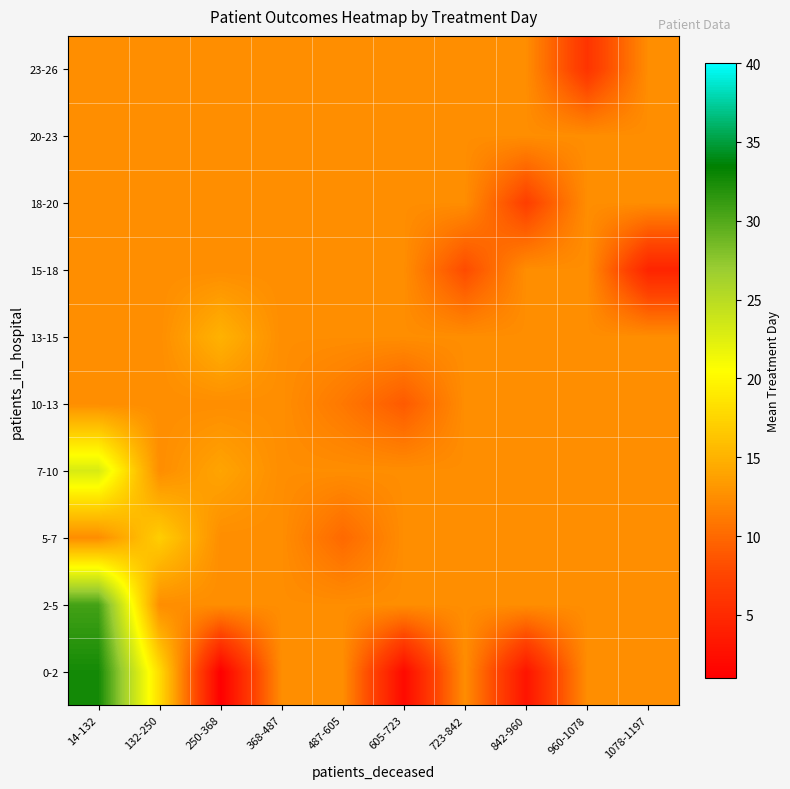

What is the total value across all series at 605-723?

110.7